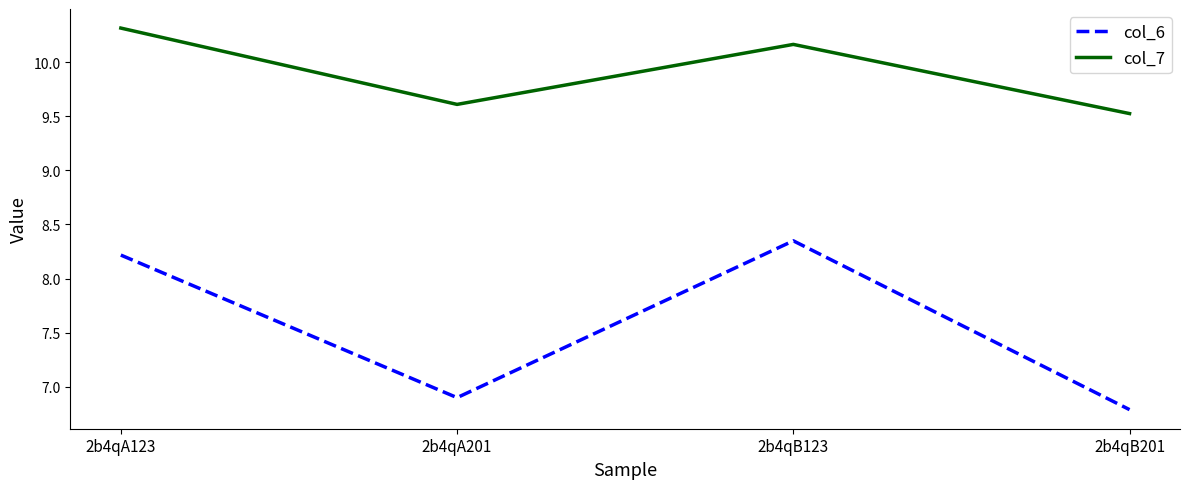

What position from the right is 2b4qA201?

3